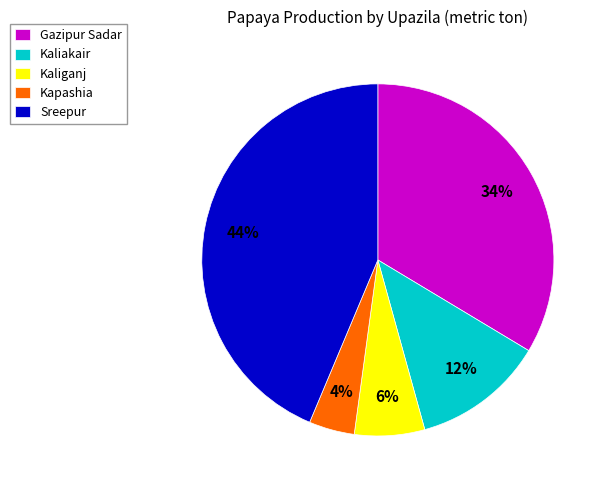

Which has a higher value, Gazipur Sadar or Kapashia?

Gazipur Sadar